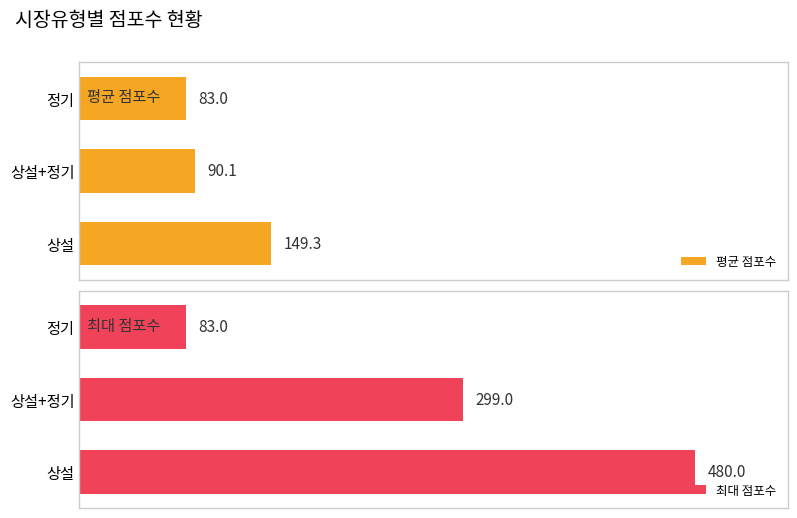

List the series in order of their overall mean, lowest first.

평균 점포수, 최대 점포수